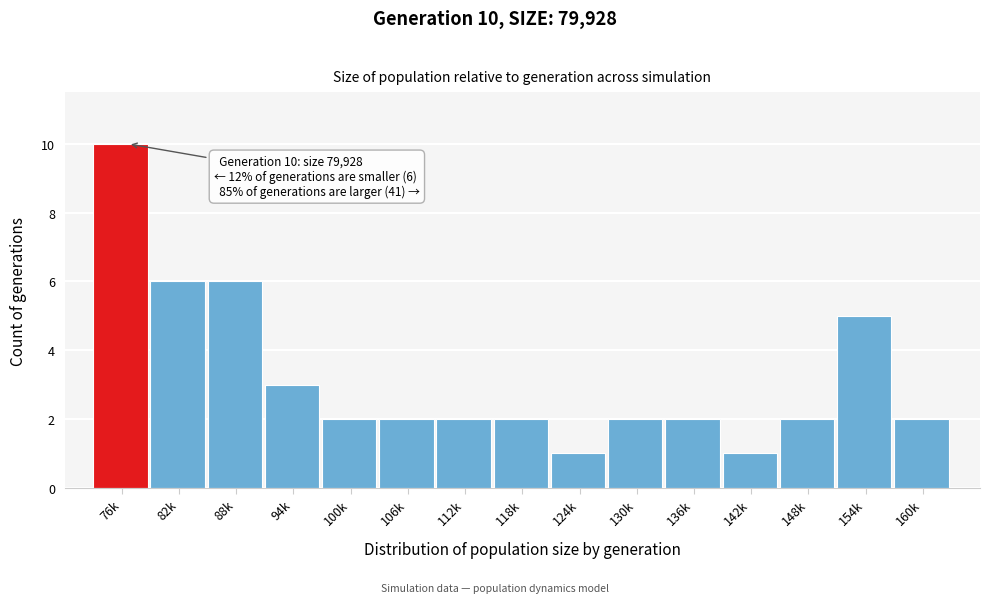

Reading right to left, what are all the values shown in this chart?

2	5	2	1	2	2	1	2	2	2	2	3	6	6	10